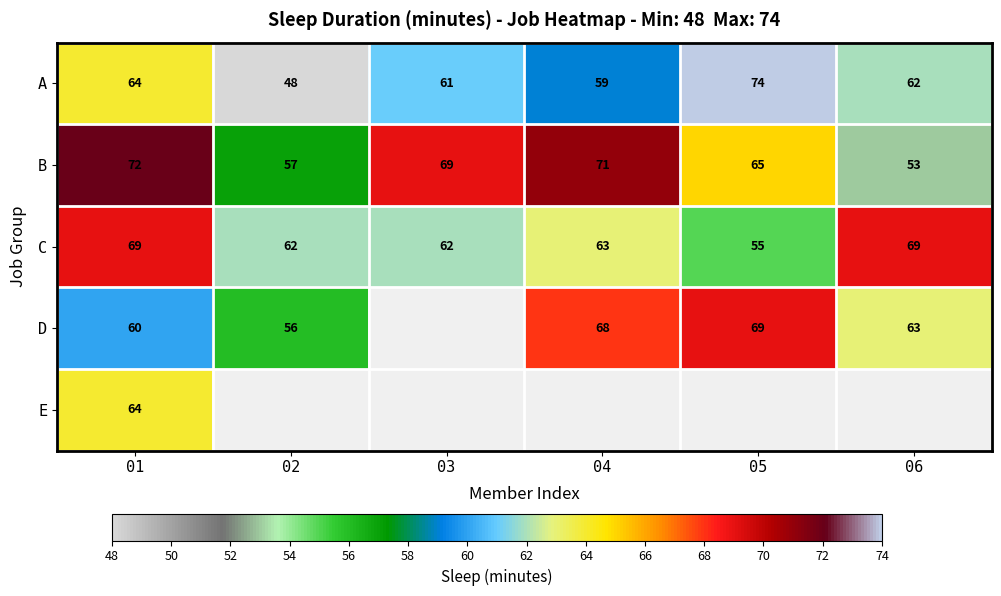

What is the maximum value shown in the chart?

74.0